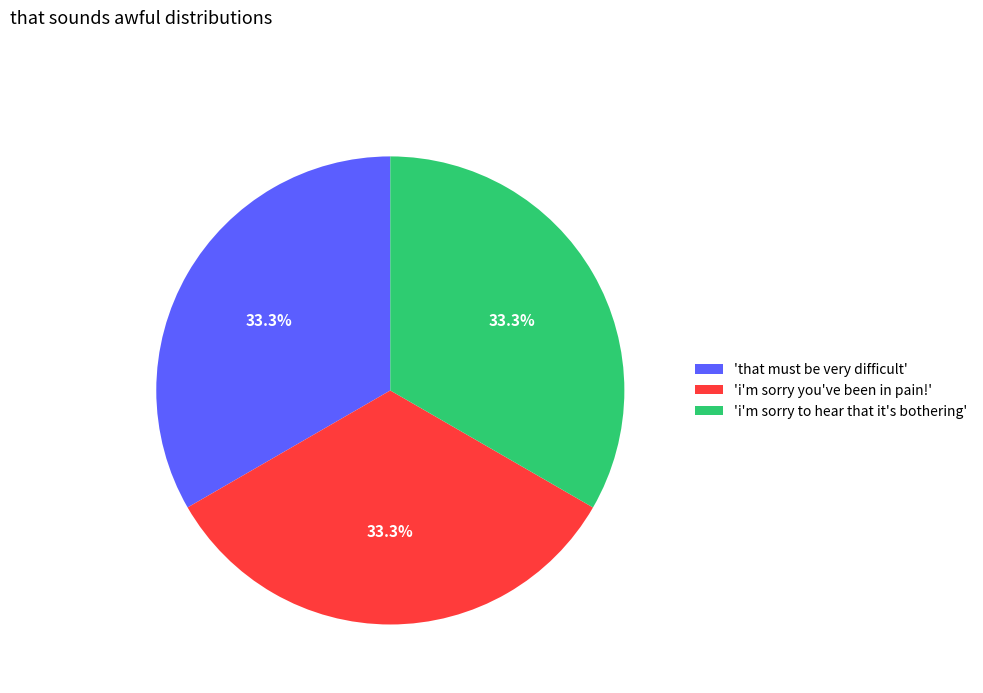

Combined, do 'that must be very difficult' and 'i'm sorry you've been in pain!' account for over 50%?

Yes